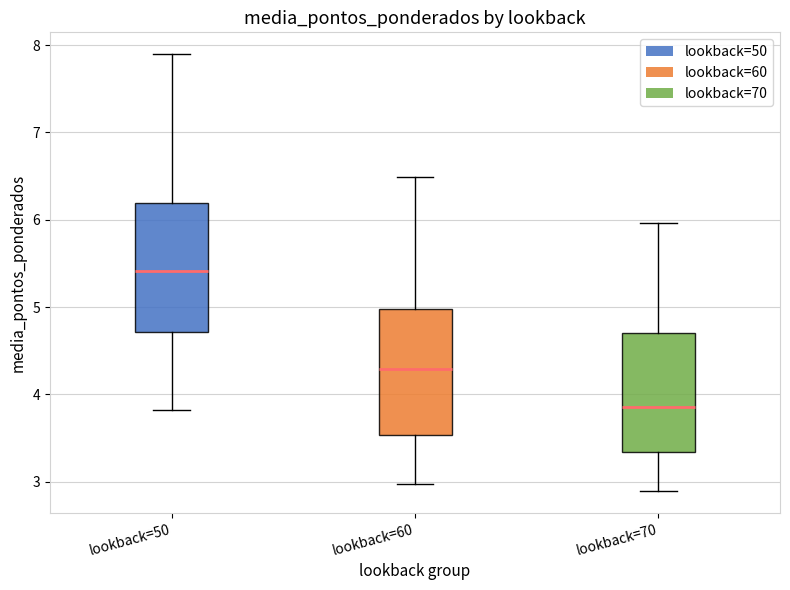

Reading left to right, transcribe this box plot: for each box, give where its median line is, the range the box spans, and where its two whiskers end, as read against the y-axis. The values are not printed on the chart, so give them approximately, as read against the axis.

lookback=50: median 5.4, box 4.7 to 6.2, whiskers 3.8 to 7.9
lookback=60: median 4.3, box 3.5 to 5.0, whiskers 3.0 to 6.5
lookback=70: median 3.9, box 3.3 to 4.7, whiskers 2.9 to 6.0